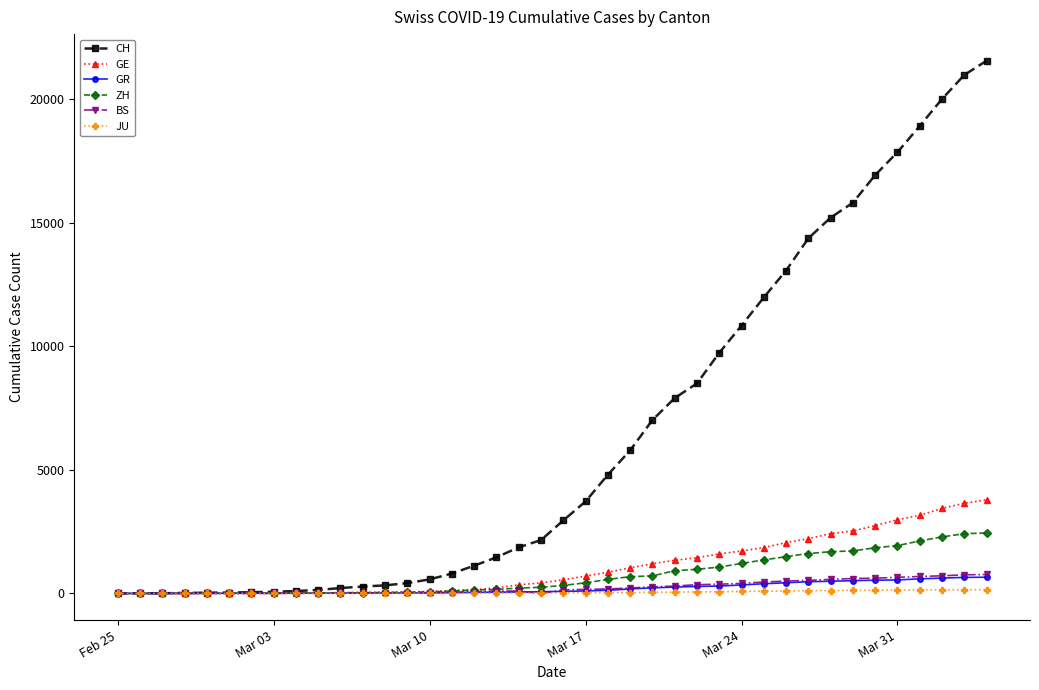

Which series has the largest total across all categories?

CH